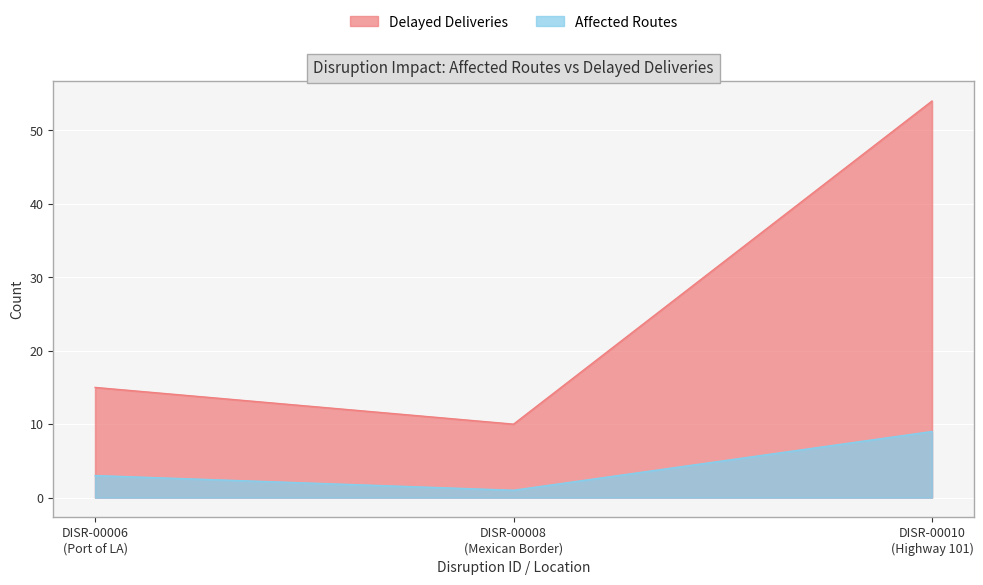

At DISR-00010
(Highway 101), list the series in order from smallest to largest.

Affected Routes, Delayed Deliveries